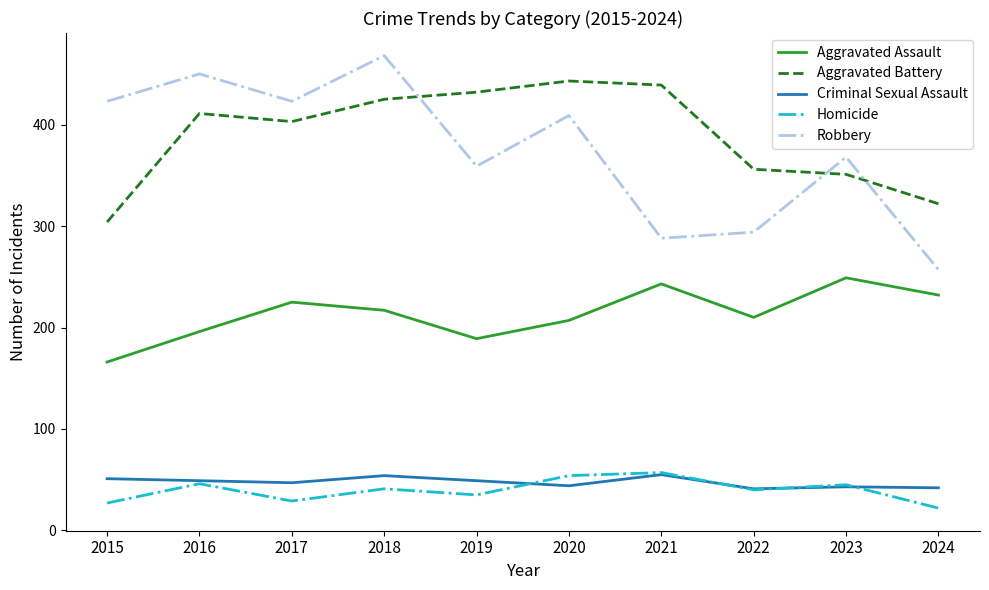

What are all the series names shown in the legend?

Aggravated Assault, Aggravated Battery, Criminal Sexual Assault, Homicide, Robbery